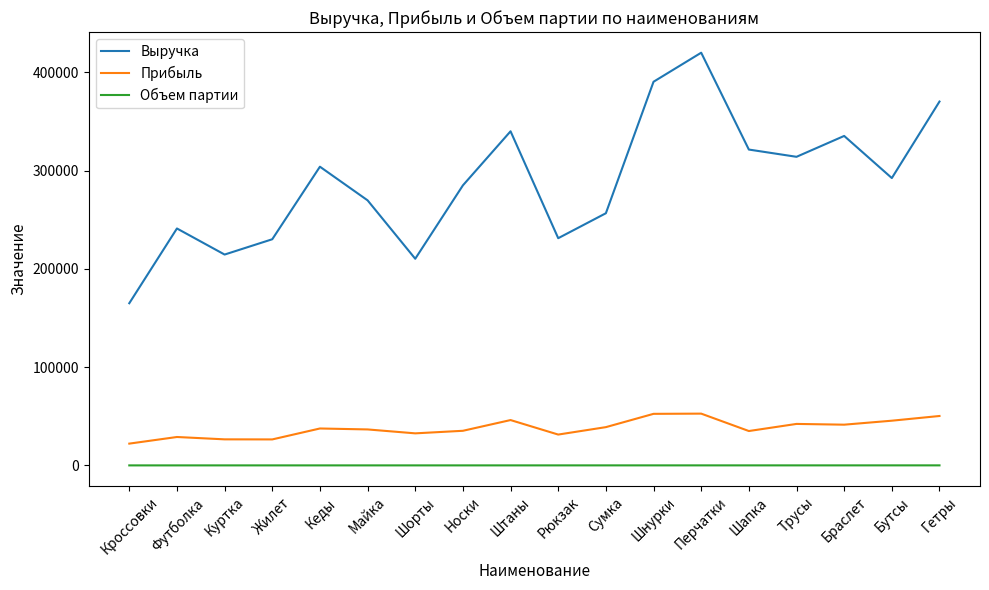

Rank the series by their maximum value, from highest to lowest.

Выручка, Прибыль, Объем партии